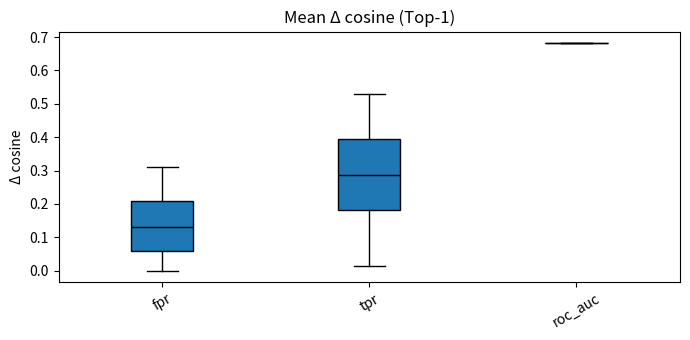

Comparing the boxes themselves (not the whiskers), which one is the tallest?

tpr